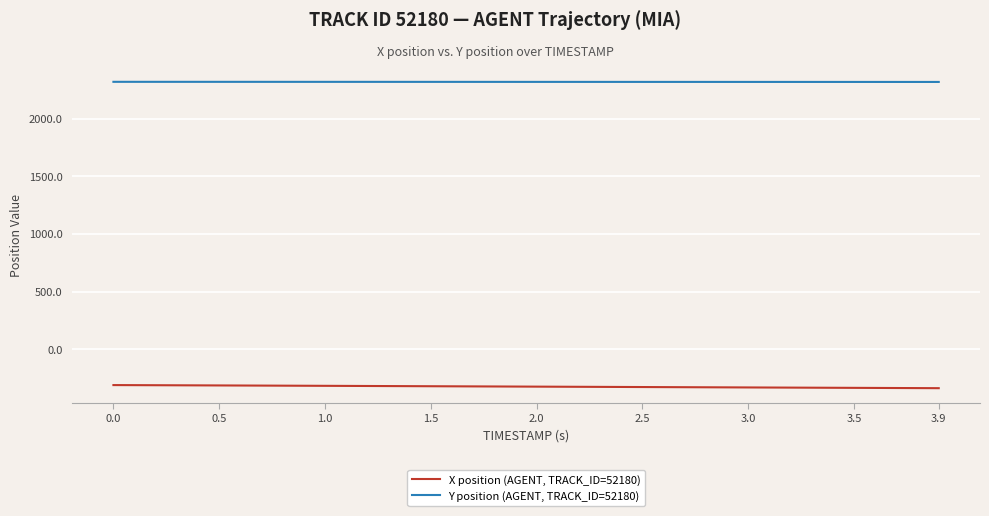

How many categories are shown in the chart?

40